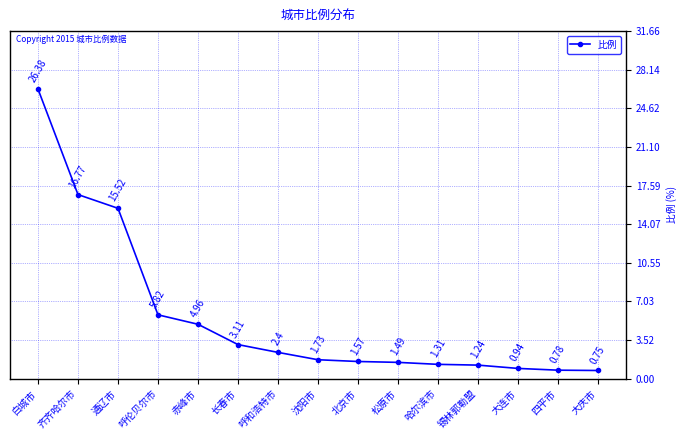

What is the difference between the values at 大连市 and 通辽市?

14.6